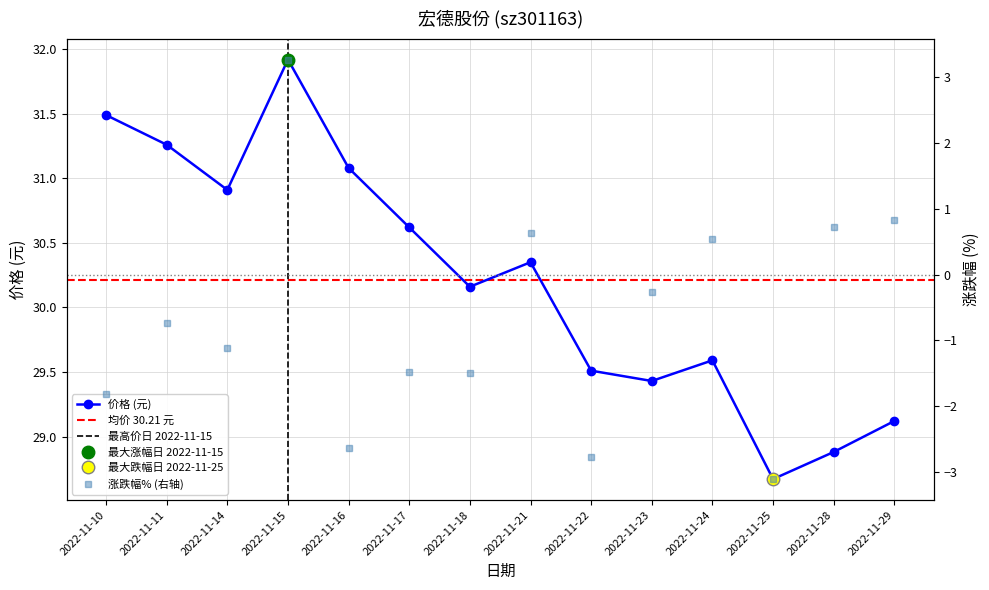

Reading left to right, transcribe all the data shown in this chart.

价格: 31.5	31.3	30.9	31.9	31.1	30.6	30.2	30.4	29.5	29.4	29.6	28.7	28.9	29.1
涨跌幅%: -1.8	-0.7	-1.1	3.3	-2.6	-1.5	-1.5	0.6	-2.8	-0.3	0.5	-3.1	0.7	0.8